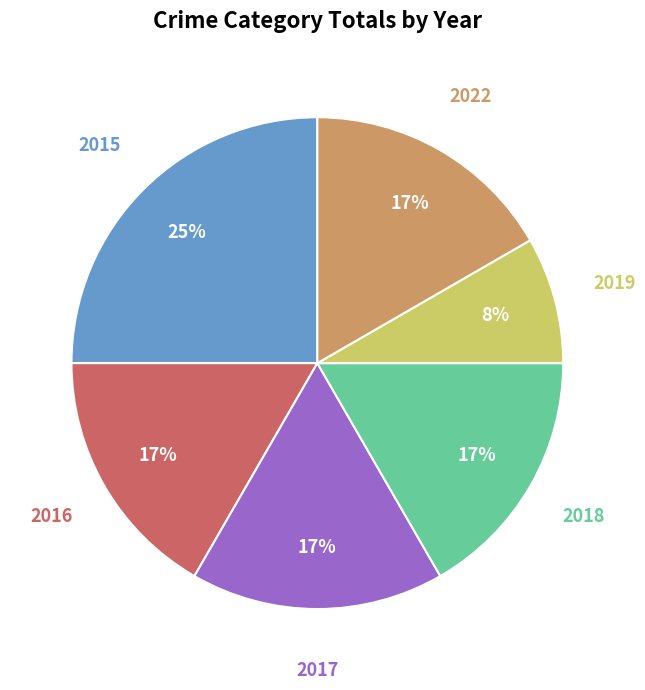

To the nearest percent, what is the combined percentage of 2015 and 2018?

42%